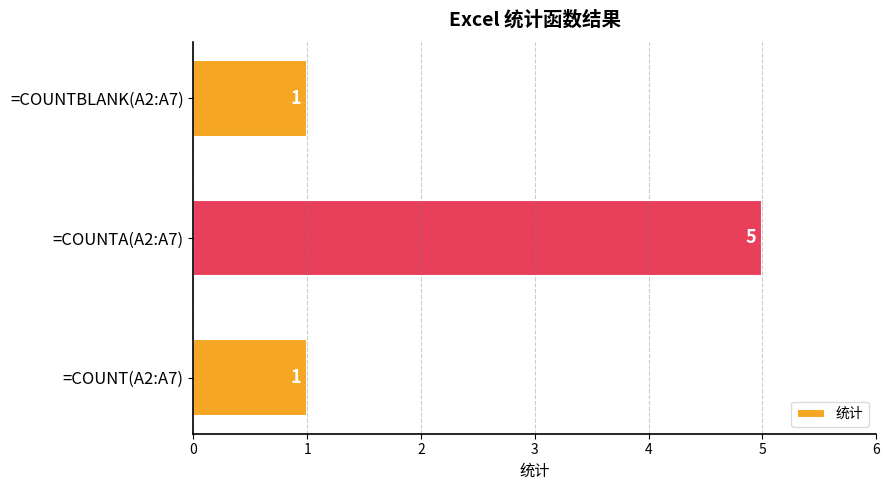

How many data points are above 1?

1